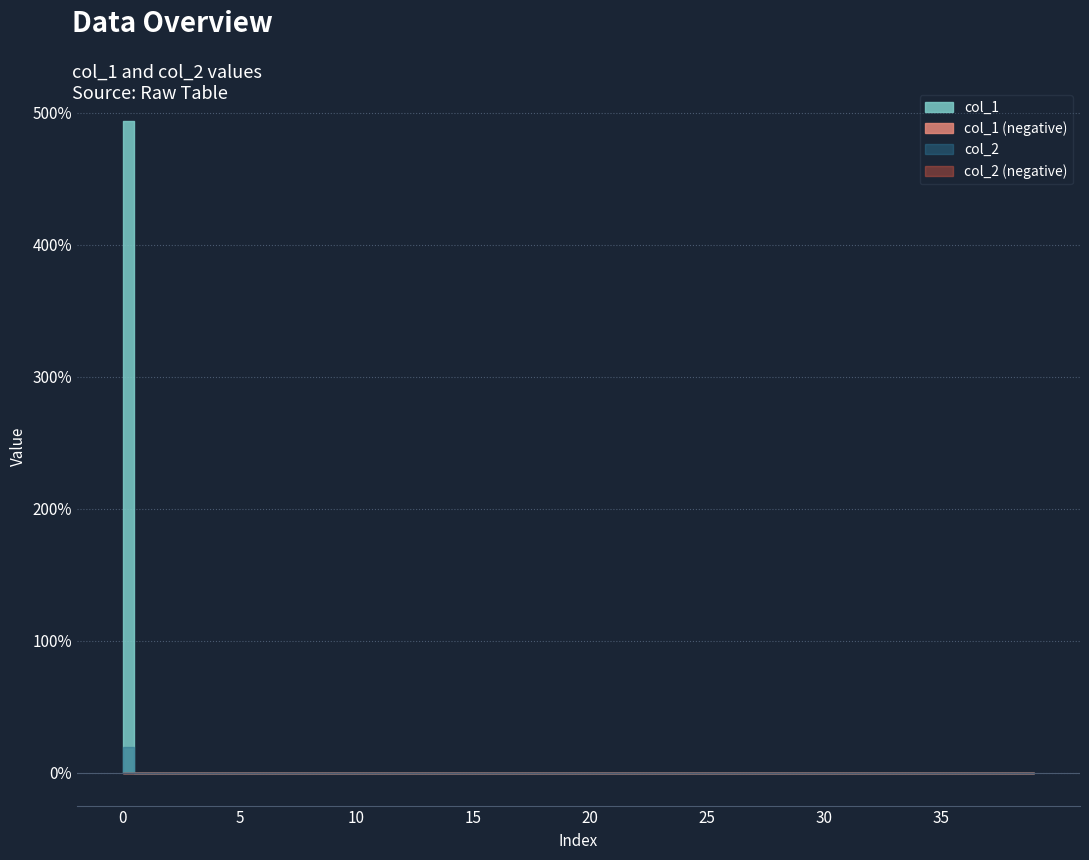

Count the number of categories in the chart.

40